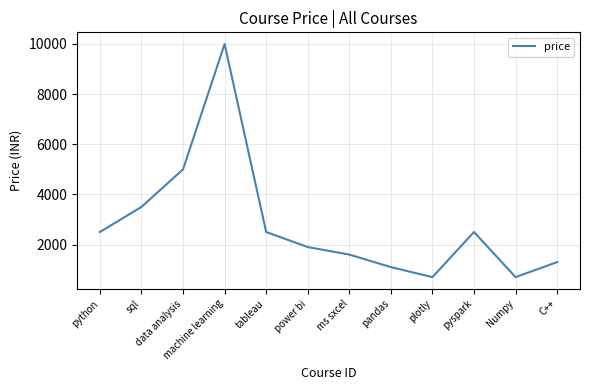

Is it true that the value at plotly is 277?

False